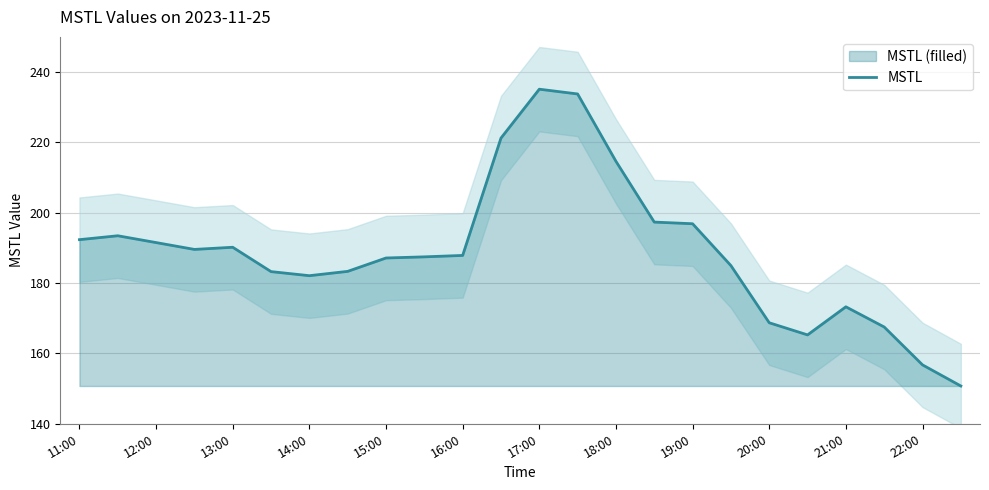

How many data points are above 187?

14